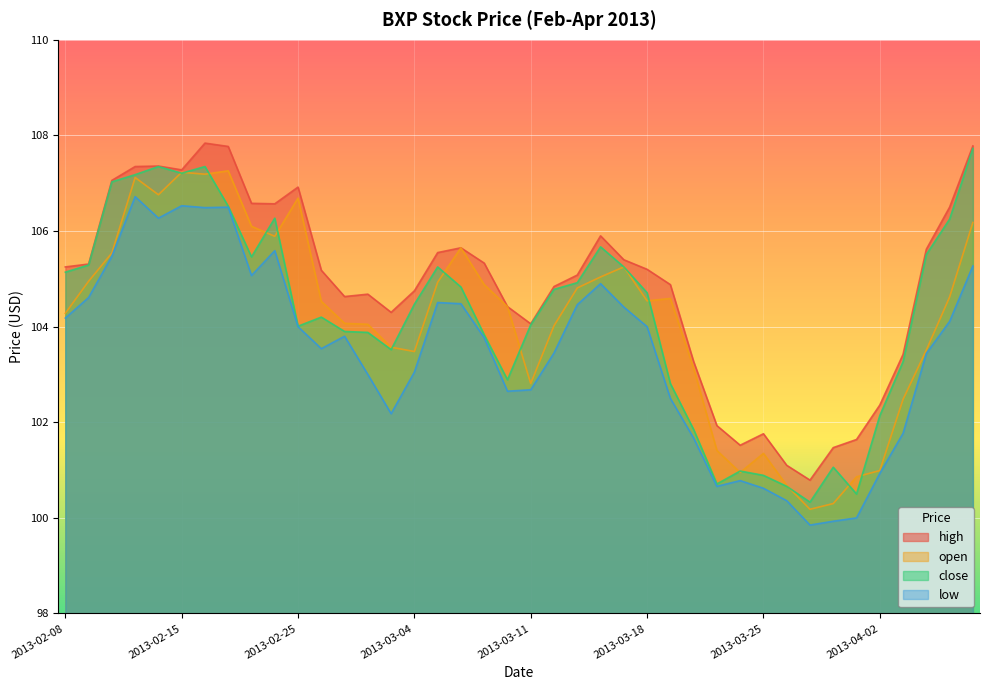

True or false: open and low intersect in this chart.

False